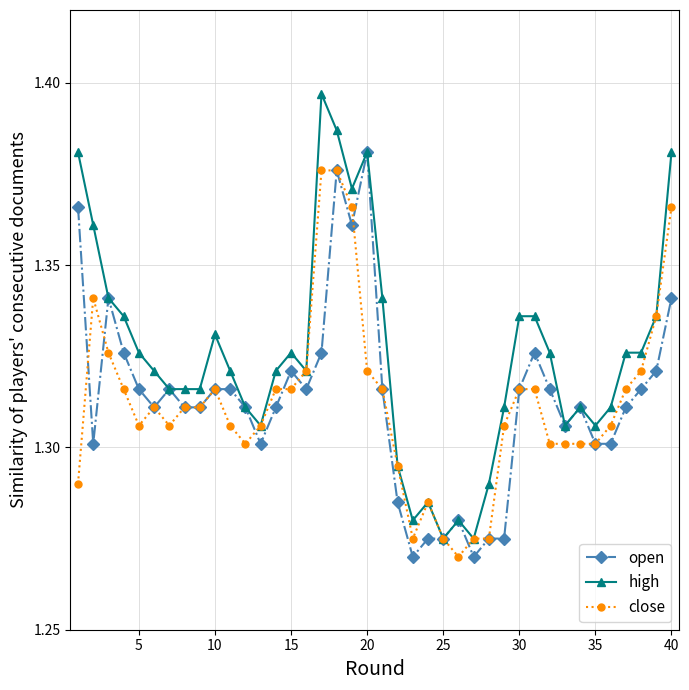

At how many categories does at least one series exceed 1?

40